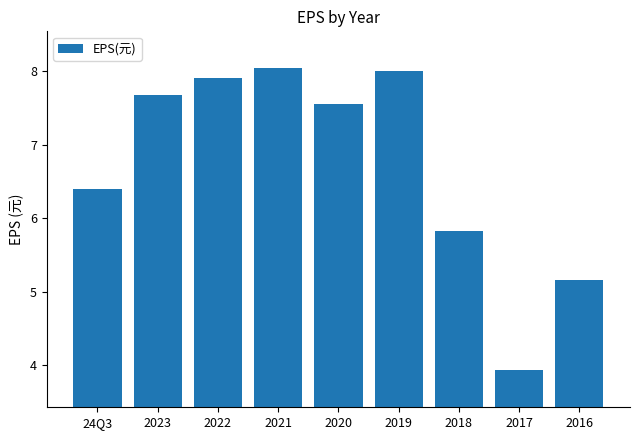

What is the average value?

6.7